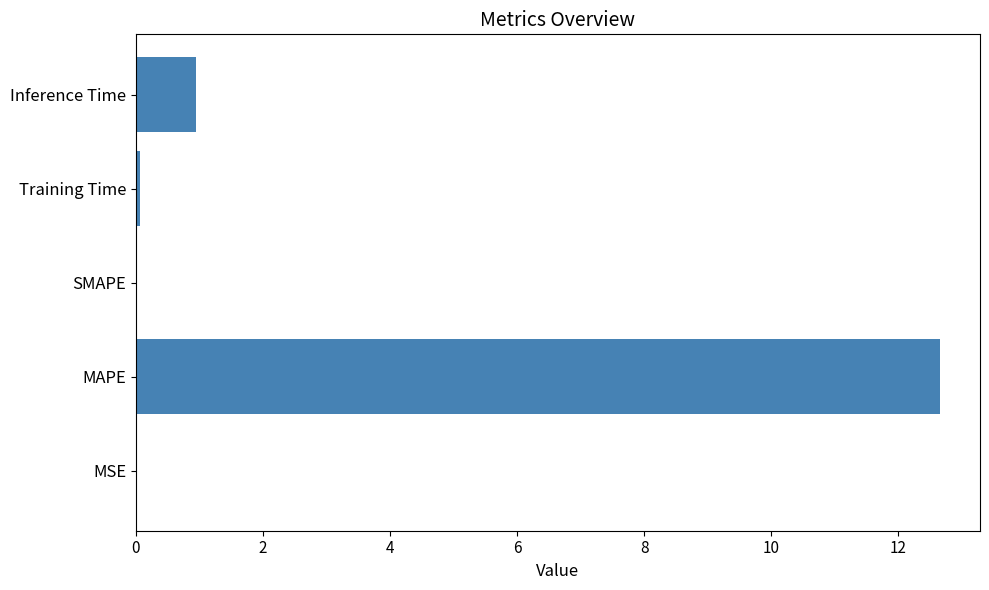

True or false: the data shows 0.0 at MSE.

True